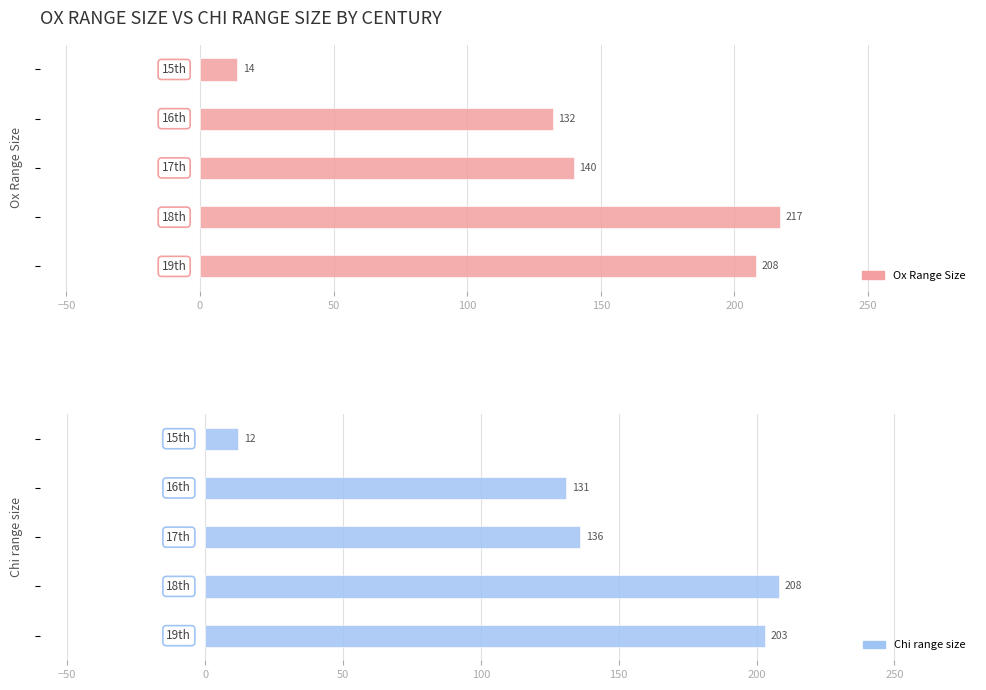

List the series in order of their overall mean, highest first.

Ox Range Size, Chi_range_size